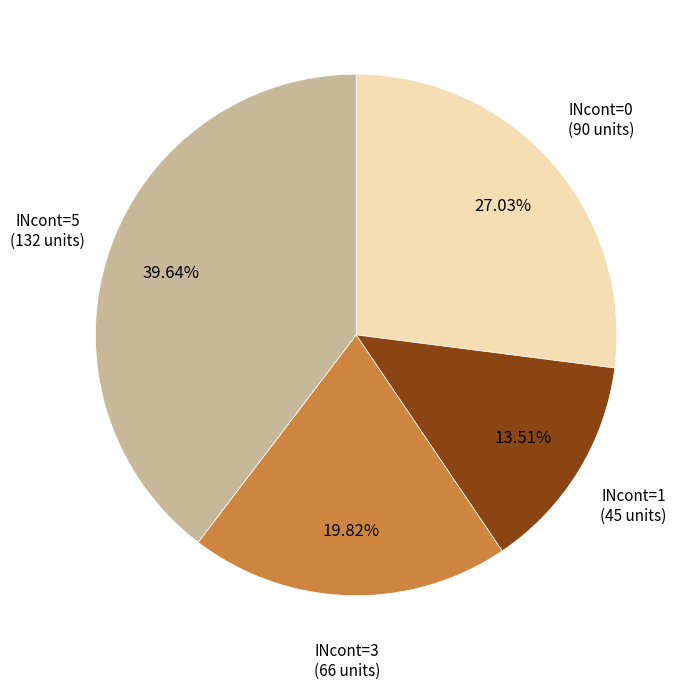

What portion of the pie excludes INcont=1?

86.5%